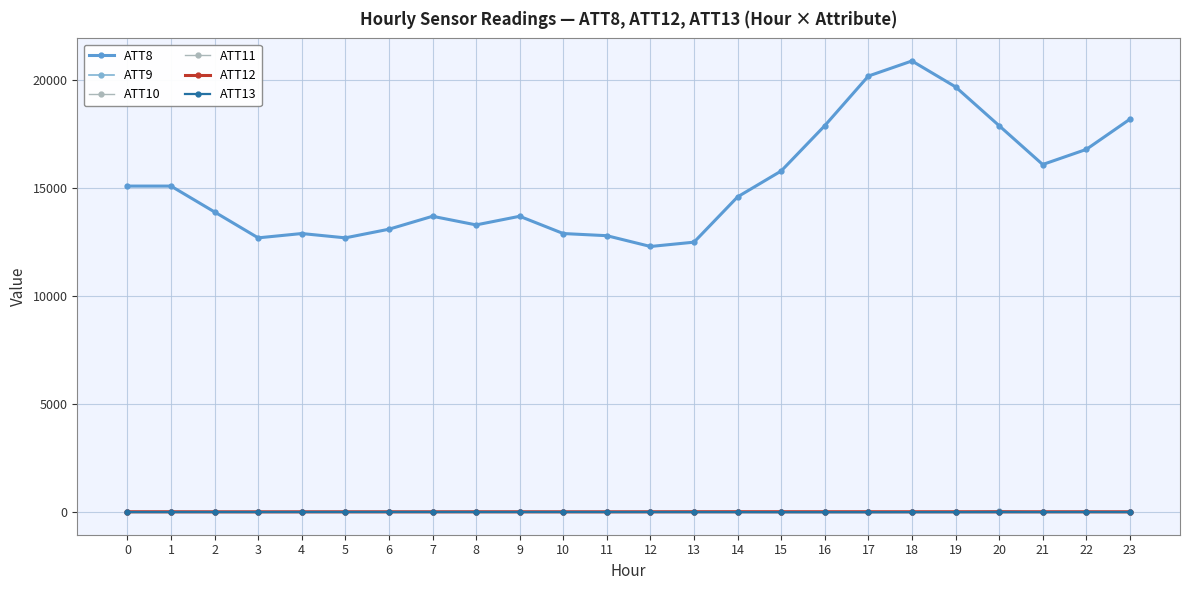

How many lines are shown in the chart?

6